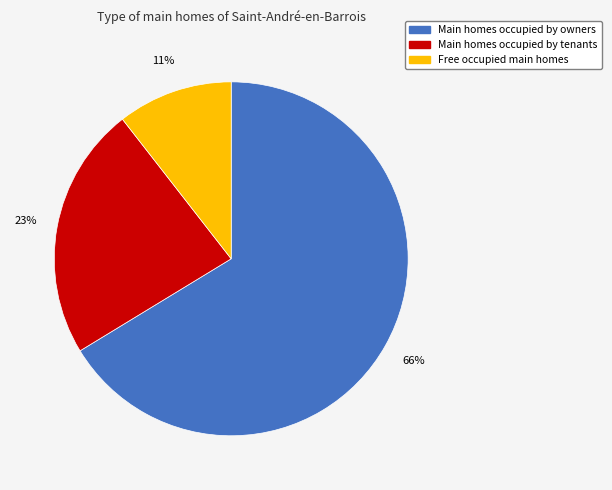

To the nearest percent, what is the average slice percentage?

33%